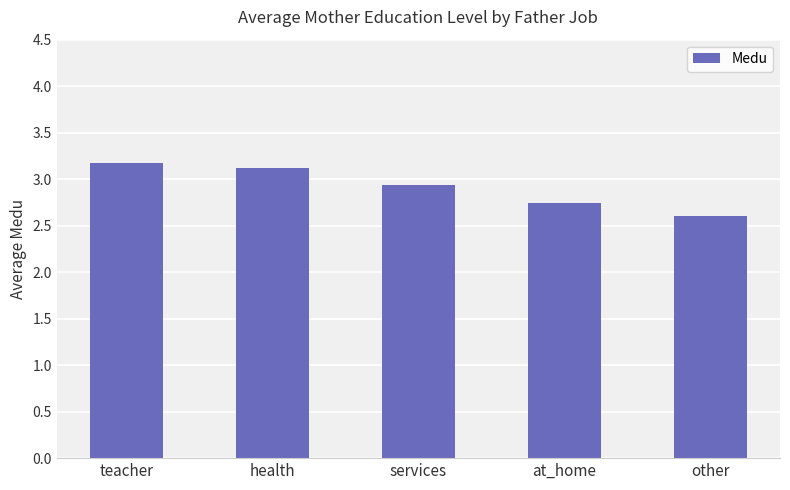

How many data points does each series have?

5